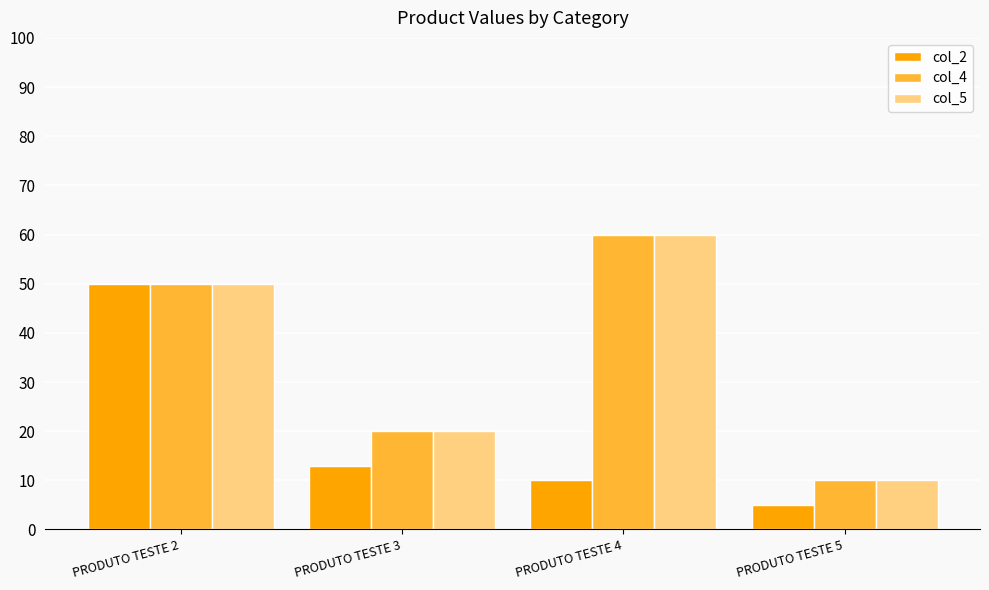

What is the greatest value displayed?

60